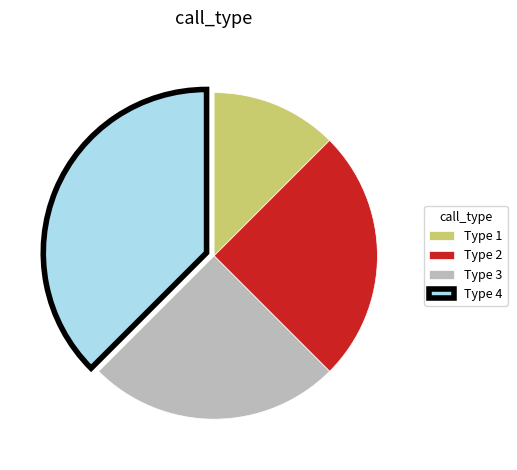

Is Type 4 the majority of the pie?

No